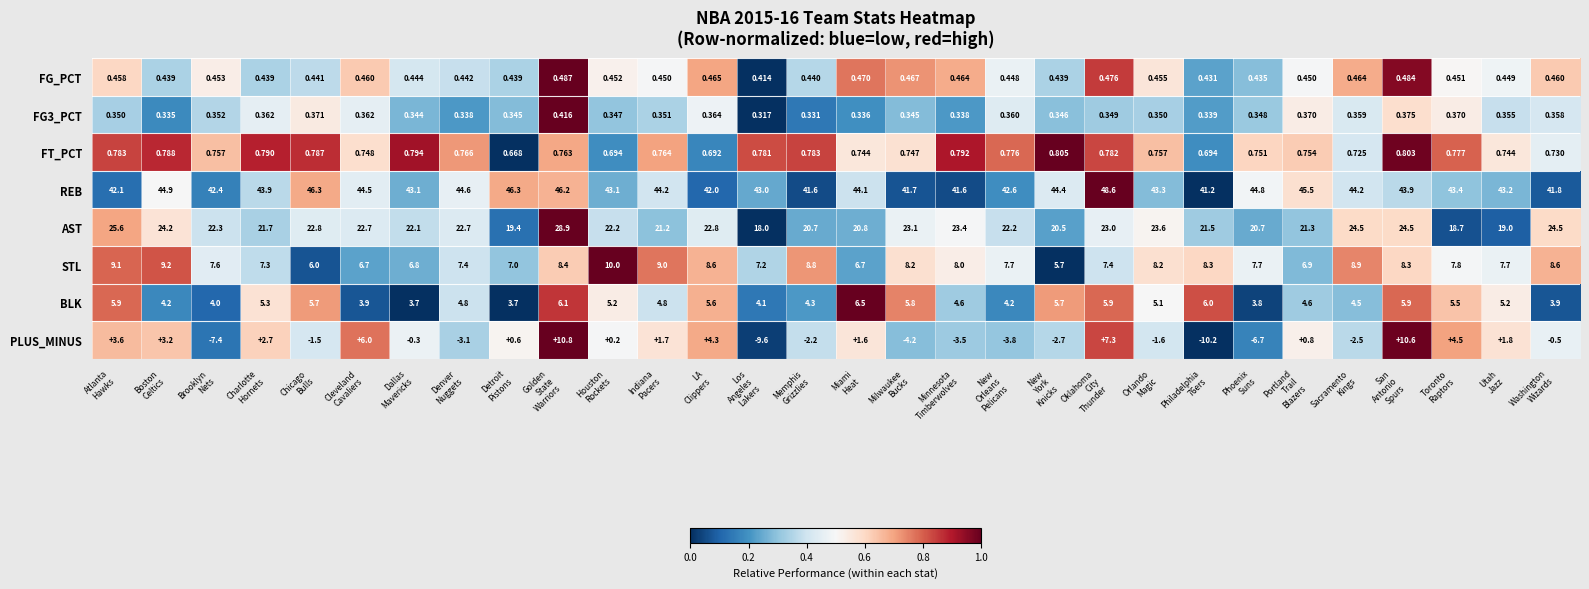

Which series has the largest total across all categories?

REB